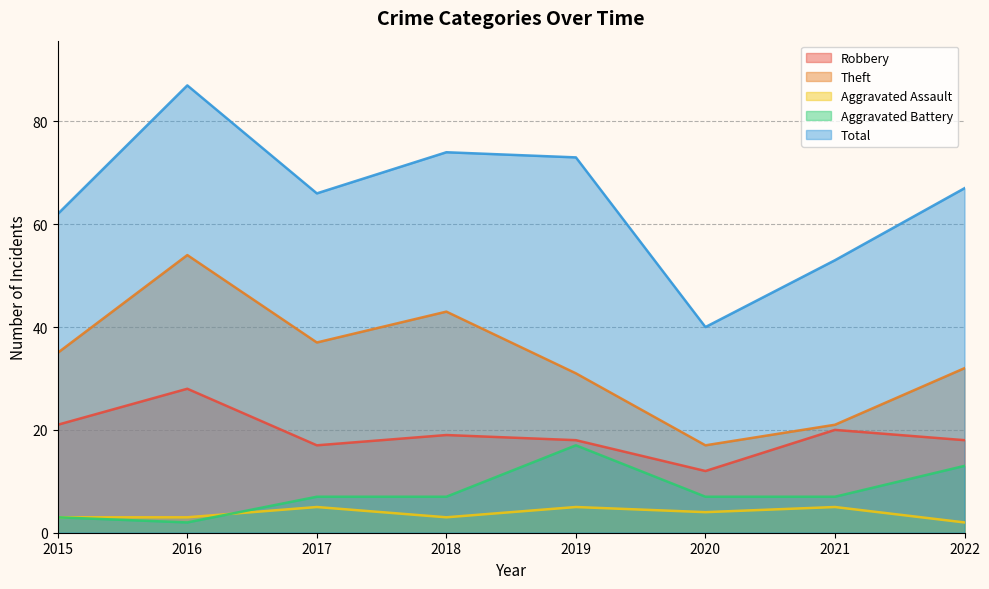

Is the value of Theft at 2019 greater than the value of Total at 2021?

No